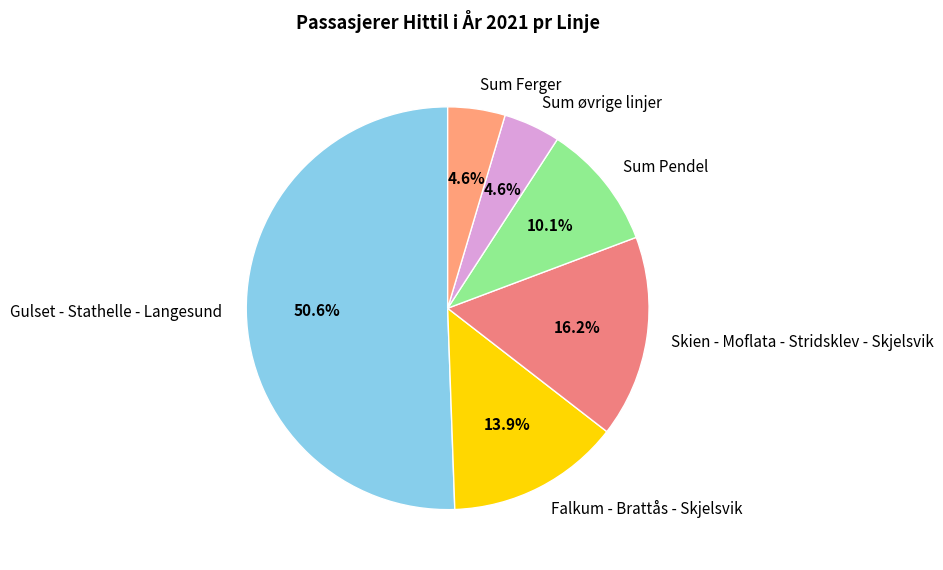

What is the total percentage of Sum Ferger and Sum Pendel?

14.7%